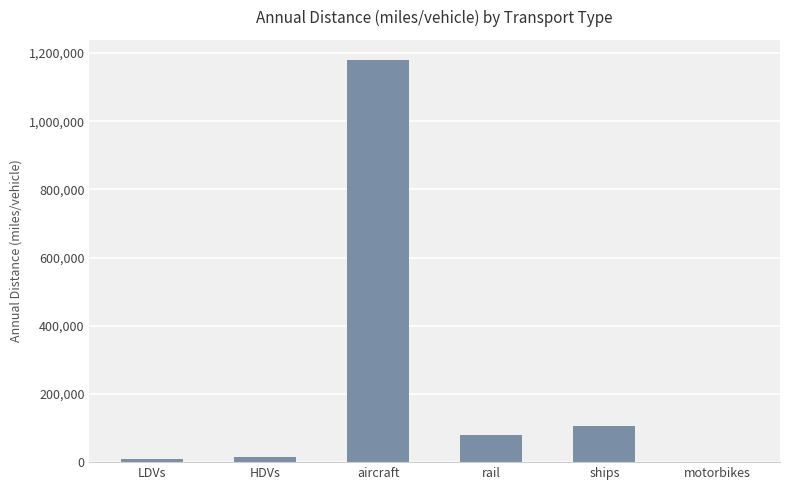

What is the average value?

231712.4